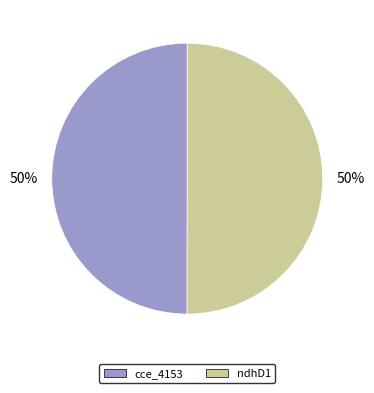

True or false: ndhD1 accounts for 43% of the total.

False